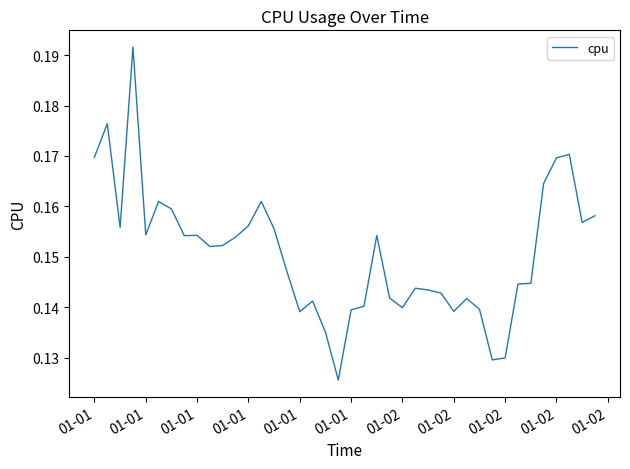

True or false: there are more than 1 points higher than both neighbors.

True